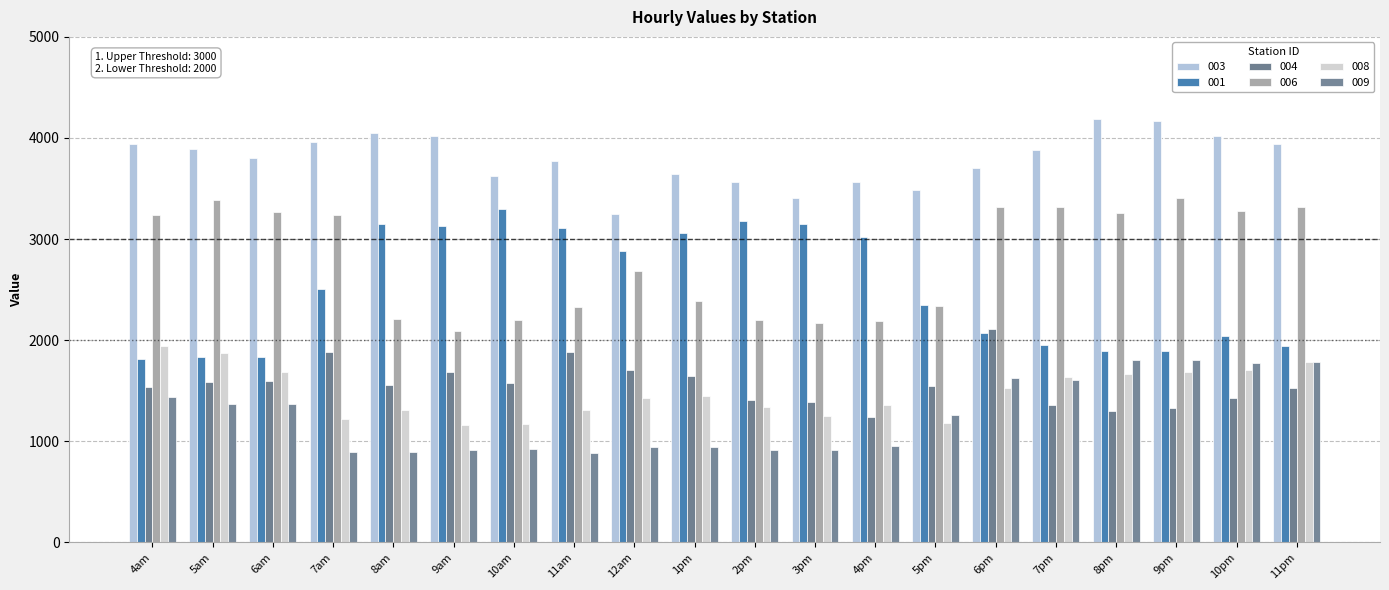

What is the sum of all 008 values?

29670.3